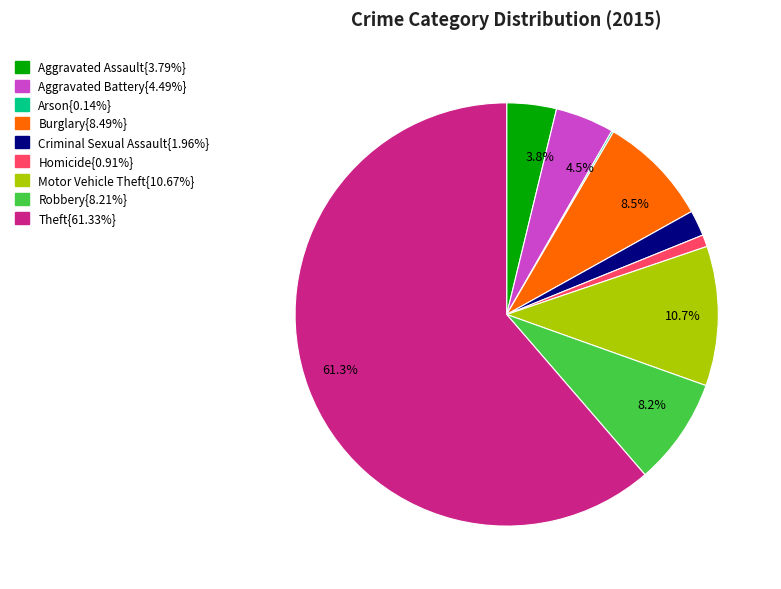

Is there a majority slice in this chart?

Yes